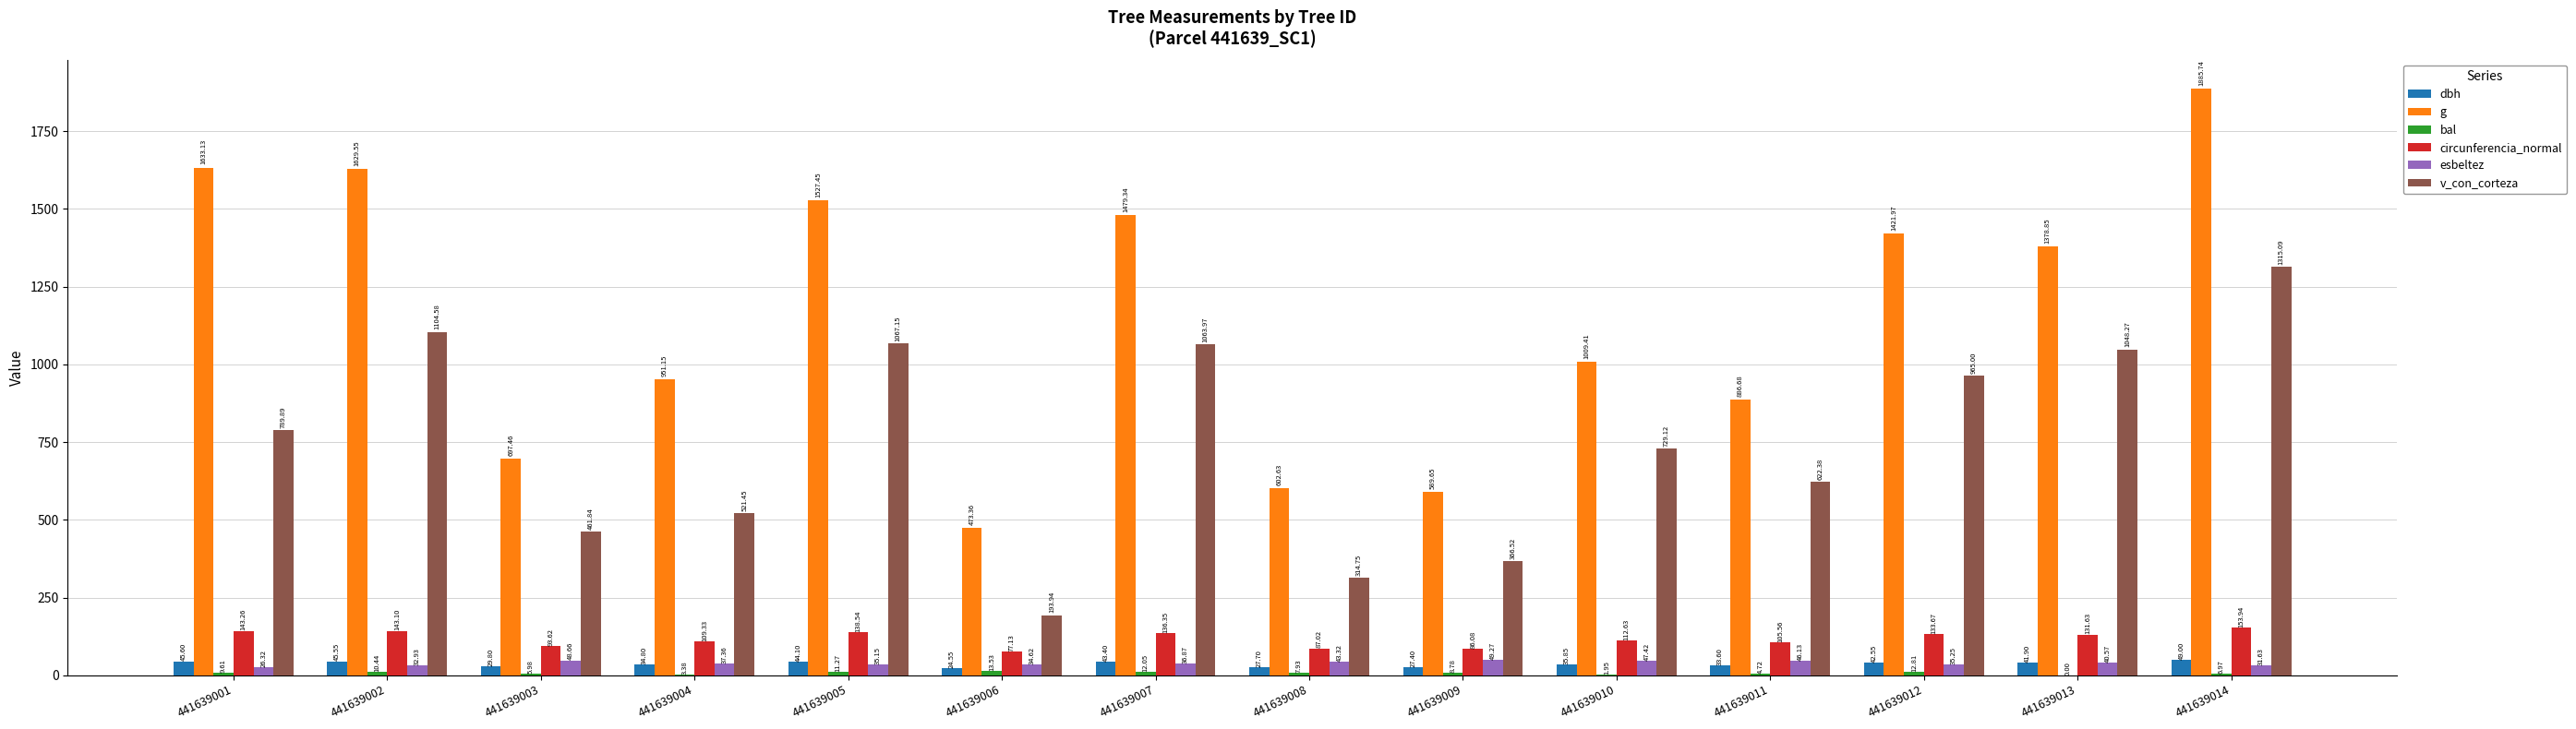

What is the difference between the g values at 441639014 and 441639006?

1412.4